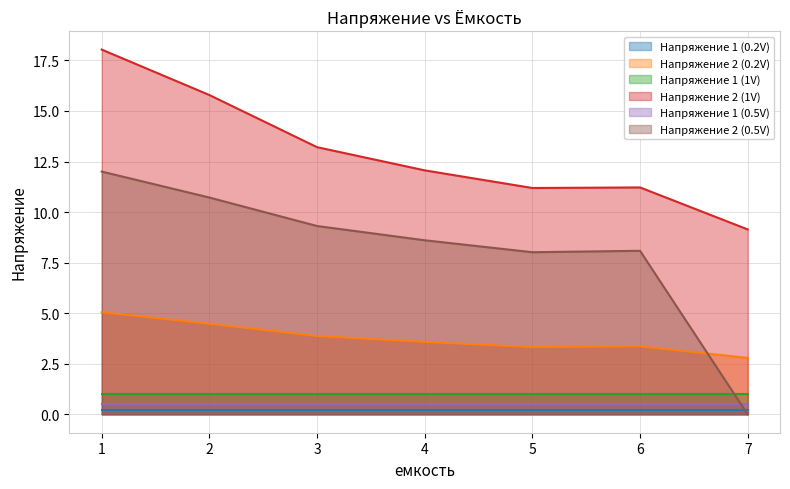

True or false: Напряжение 2 (1V) has a value of 9.1 at 7.

True